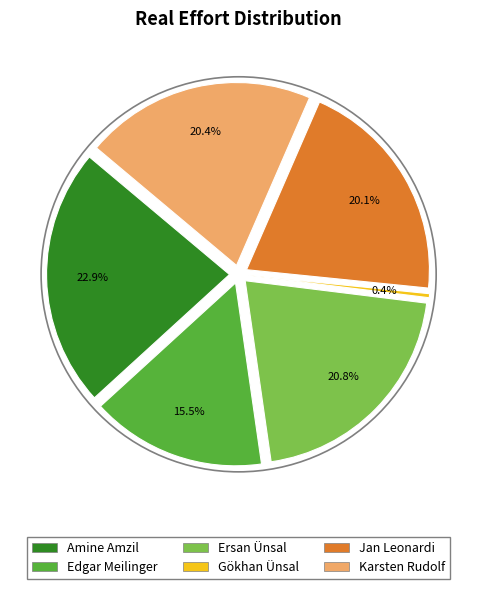

Does any single category account for the majority?

No